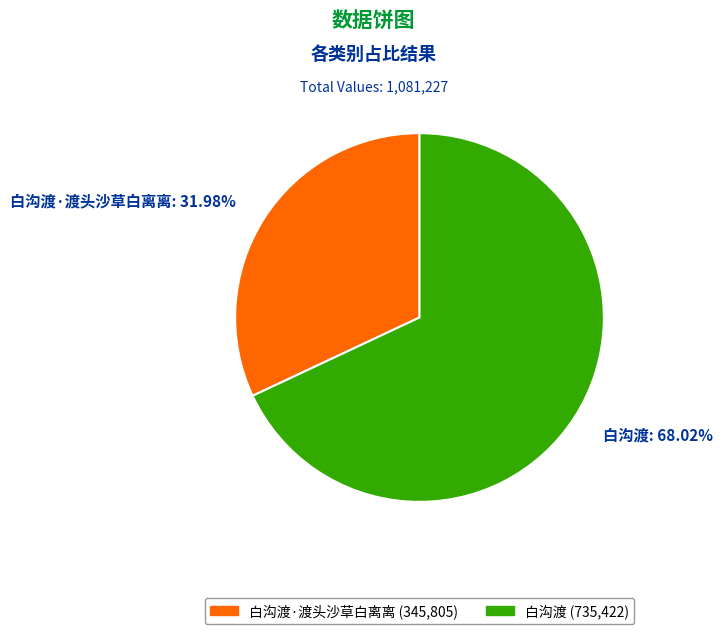

How many segments does this pie chart have?

2